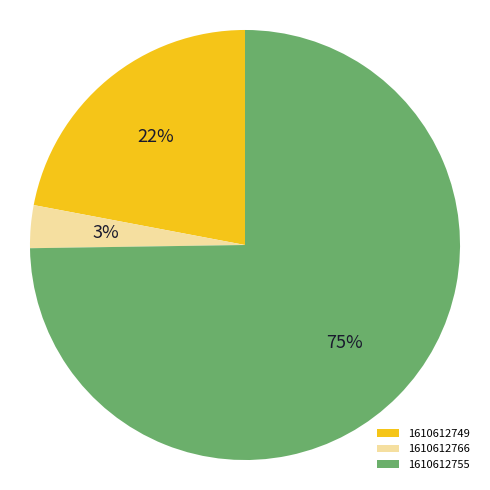

How many slices are in this pie chart?

3